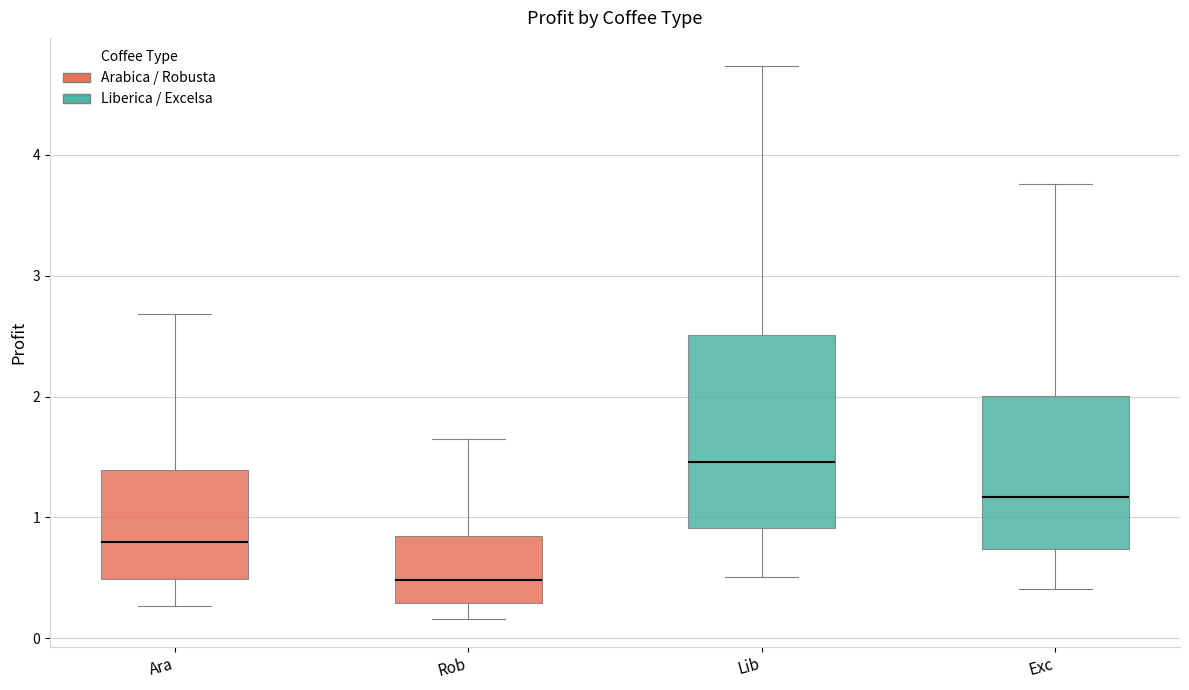

Where is the lower edge of the box for Exc on the y-axis? The values are not printed on the chart, so give them approximately, as read against the axis.

0.7